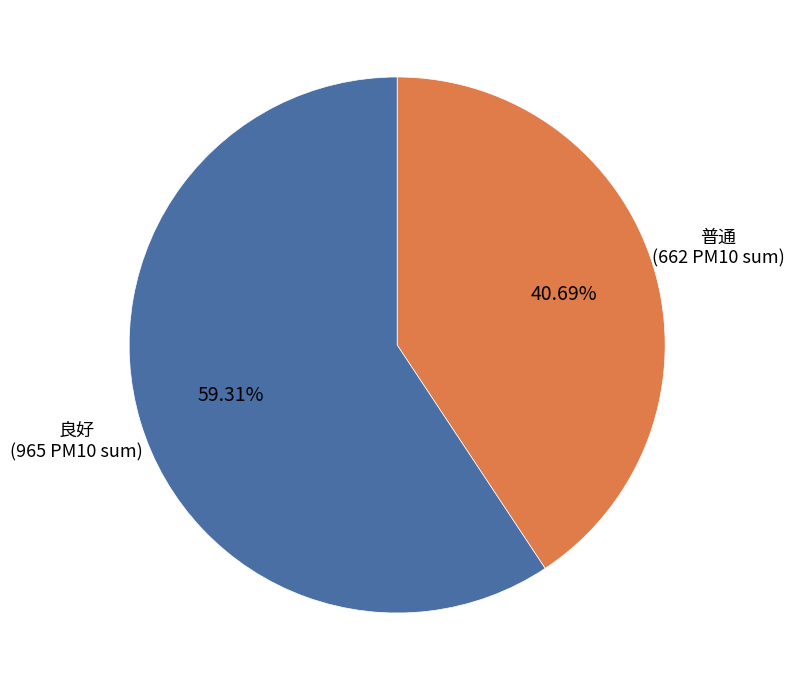

Rank the categories by value from highest to lowest.

良好, 普通